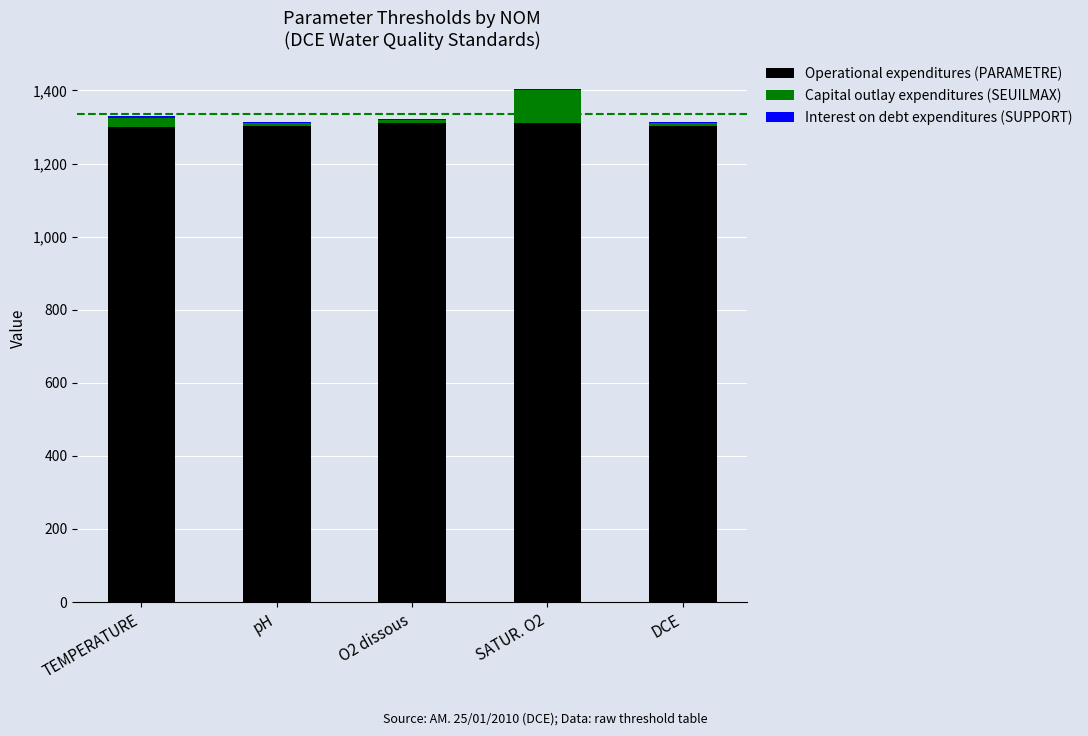

What is the maximum value for Operational expenditures (PARAMETRE)?

1312